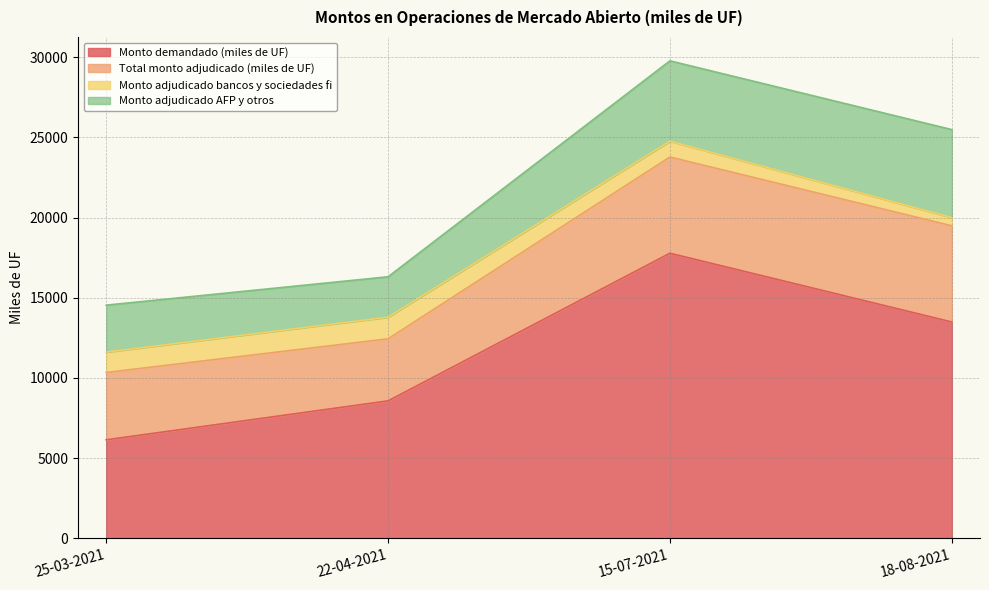

Count the Total monto adjudicado (miles de UF) values in the range 4200 to 6000.

3